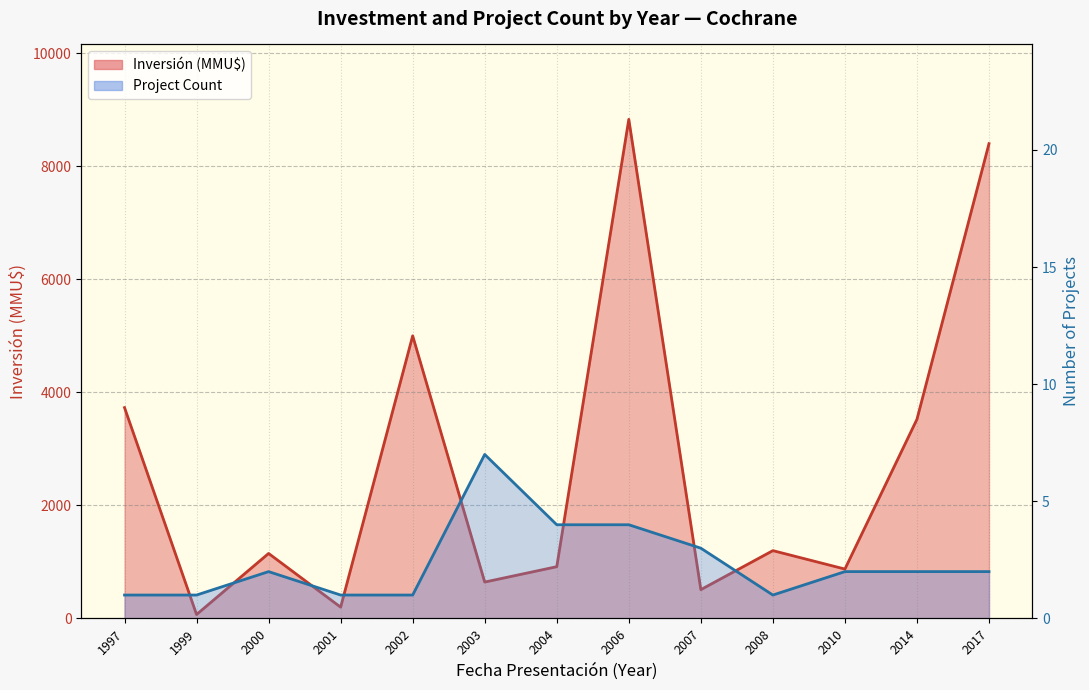

Where is Project Count line nearest to the value 4?

2004